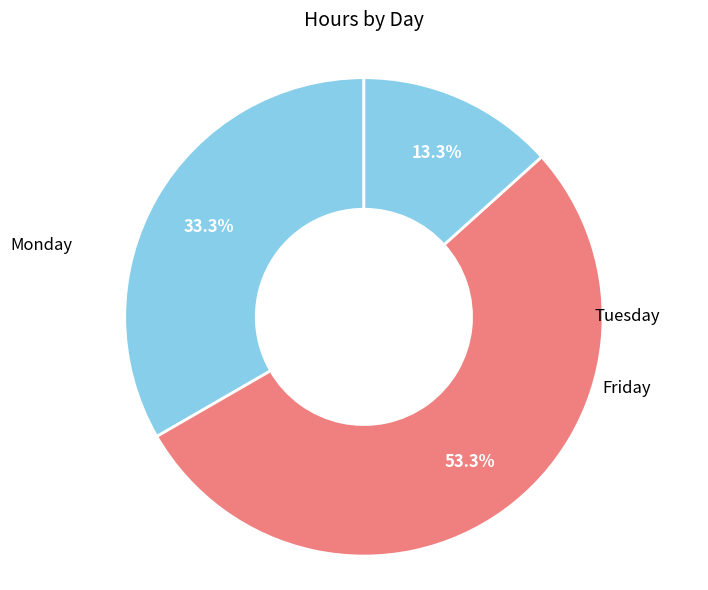

Which slice is the largest?

Tuesday